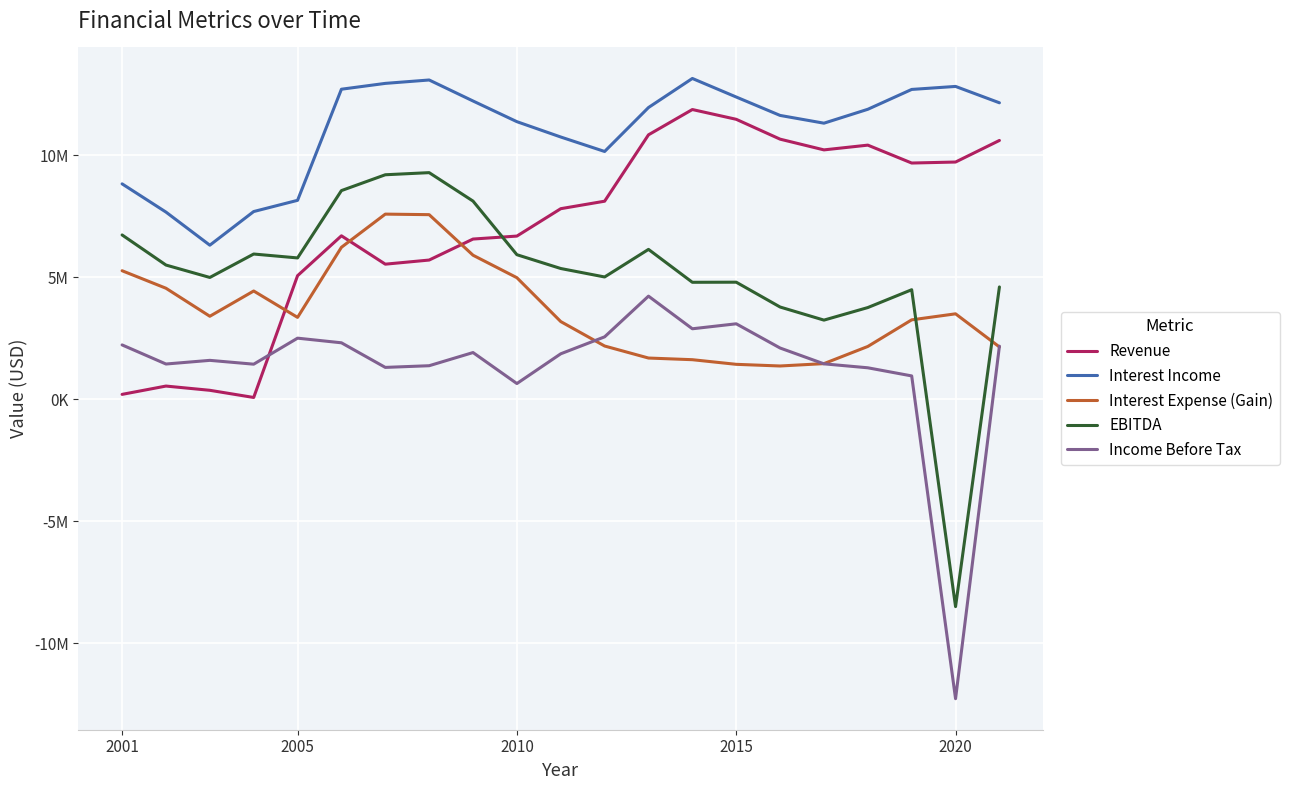

What is the average value of the Interest Income series?

11043762